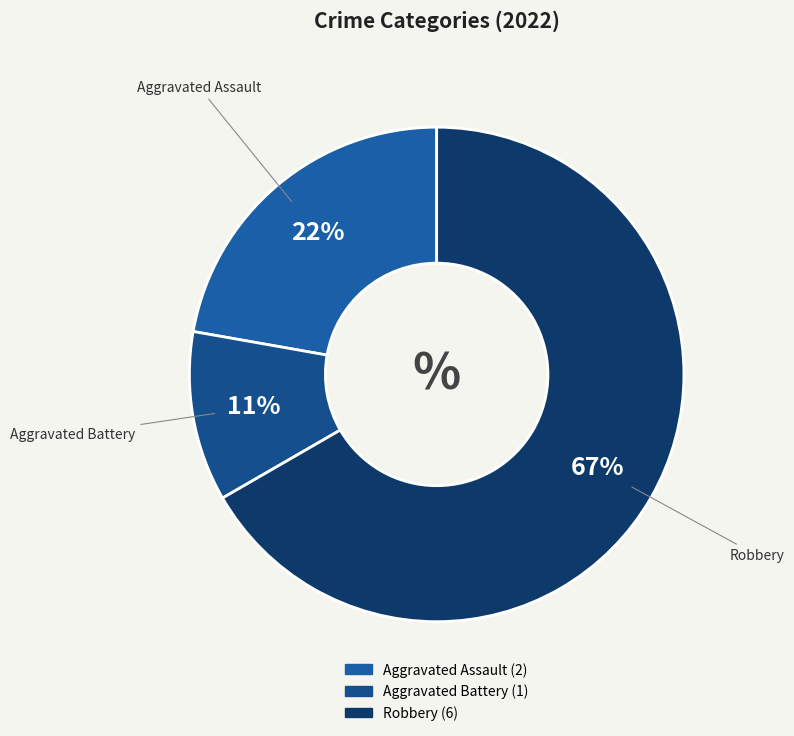

To the nearest percent, what percentage of the pie is Robbery?

67%